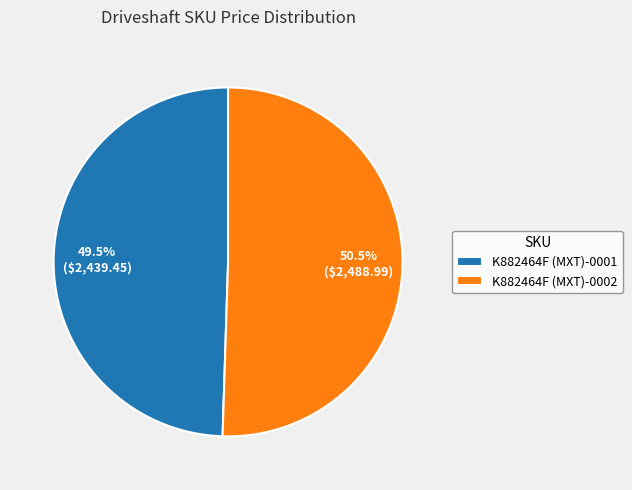

Rank the categories by value from lowest to highest.

K882464F (MXT)-0001, K882464F (MXT)-0002